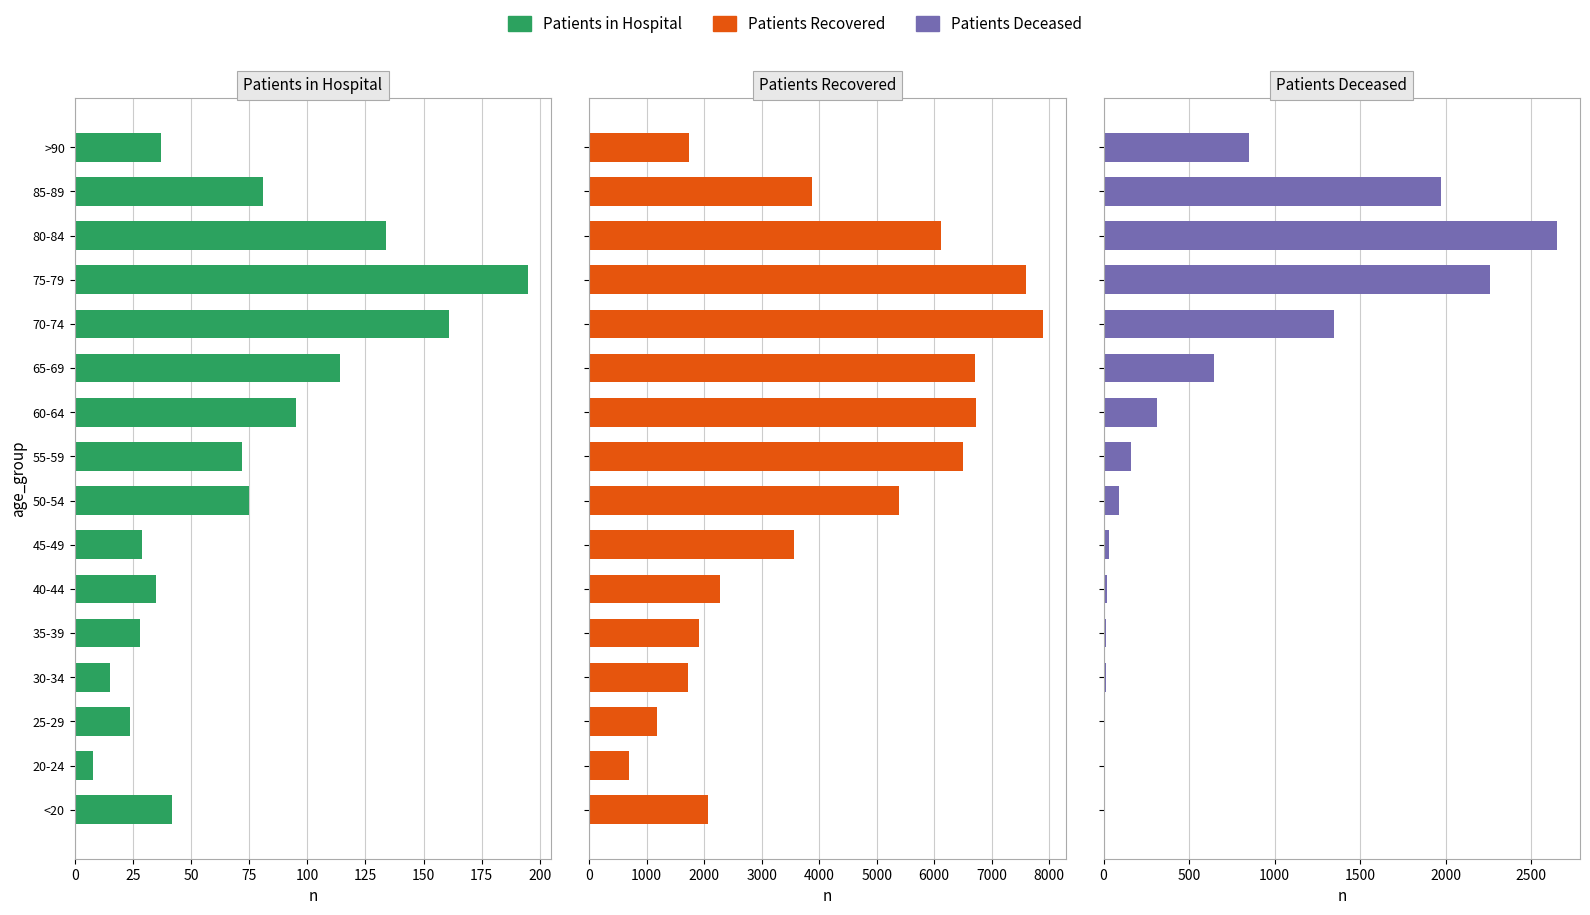

What is the minimum value for Patients Deceased?

3